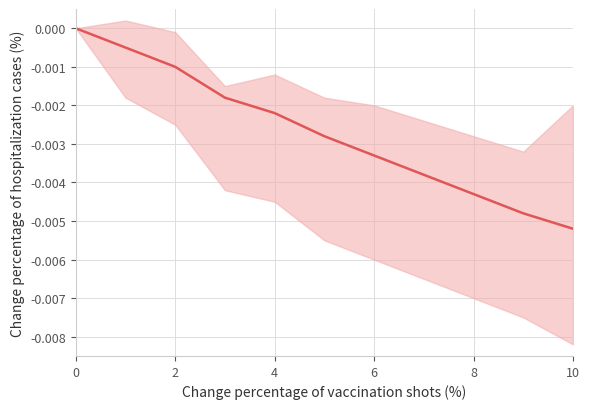

How many values are below 0?

10